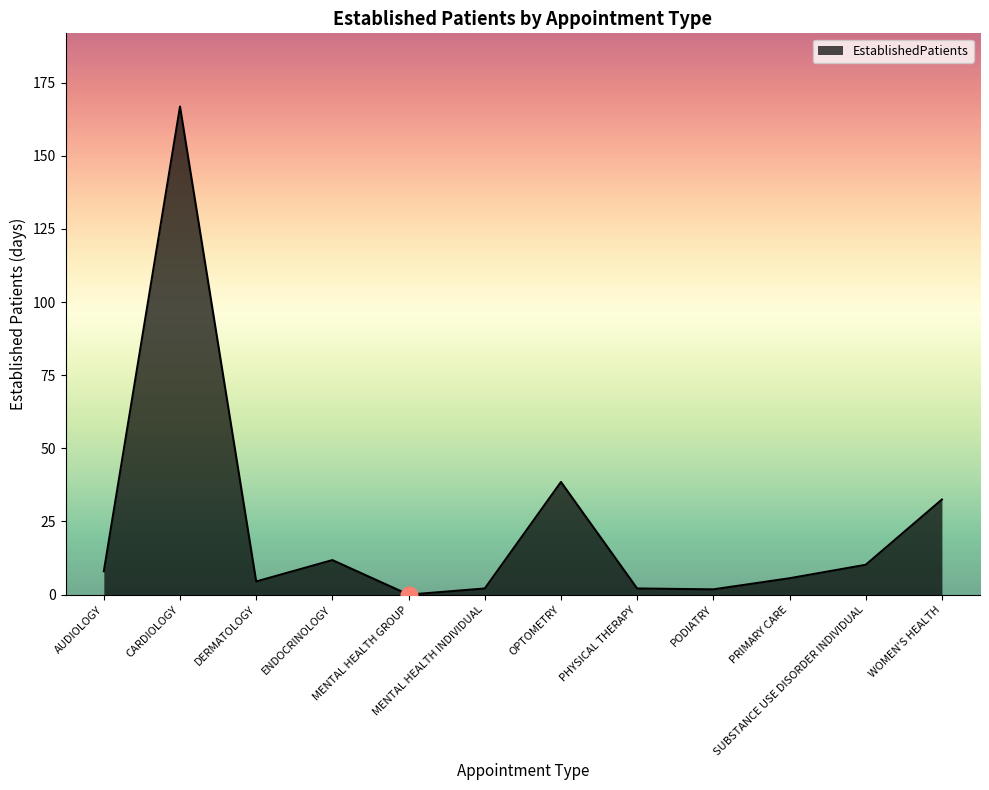

How many values are below 8?

6